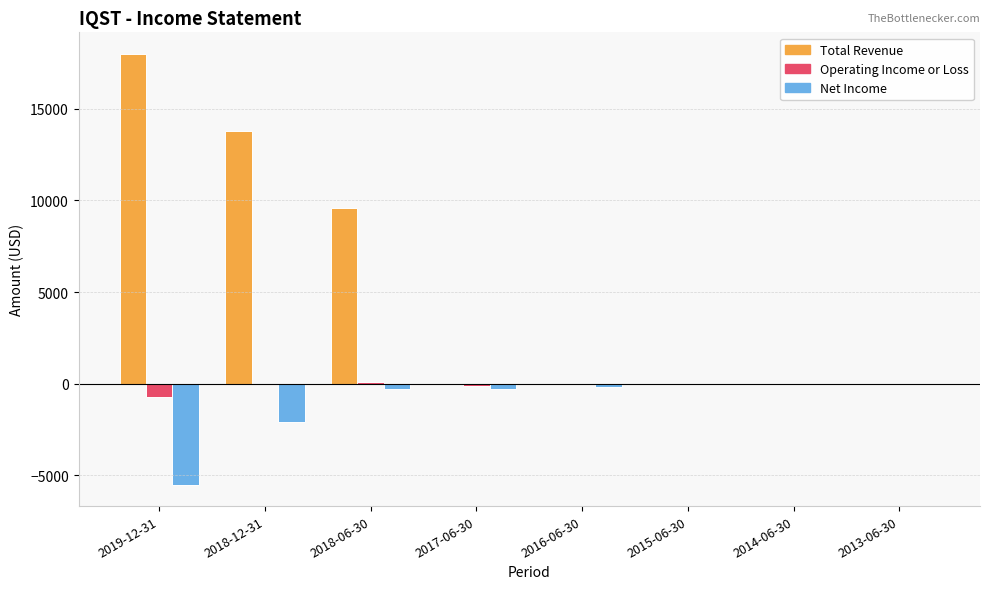

What is the sum of the Net Income values at 2018-06-30 and 2013-06-30?

-300